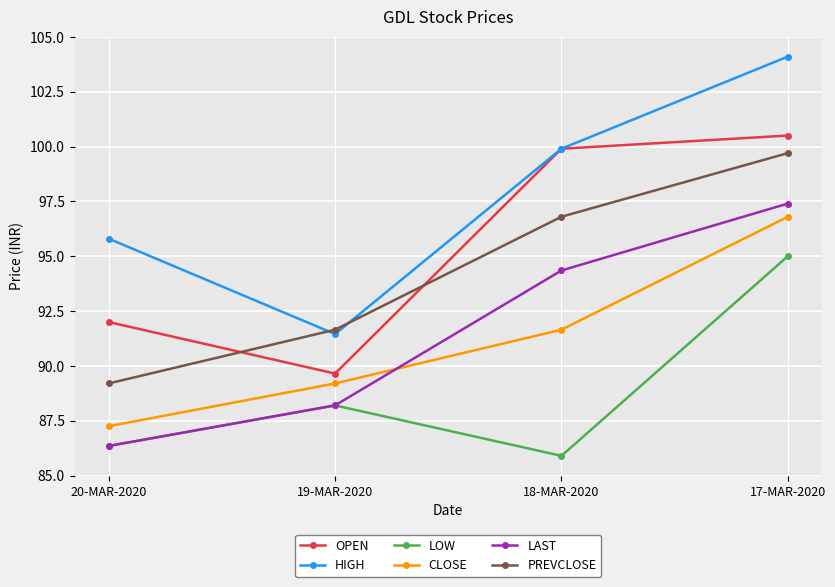

Between 18-MAR-2020 and 17-MAR-2020, which series saw the biggest shift?

LOW